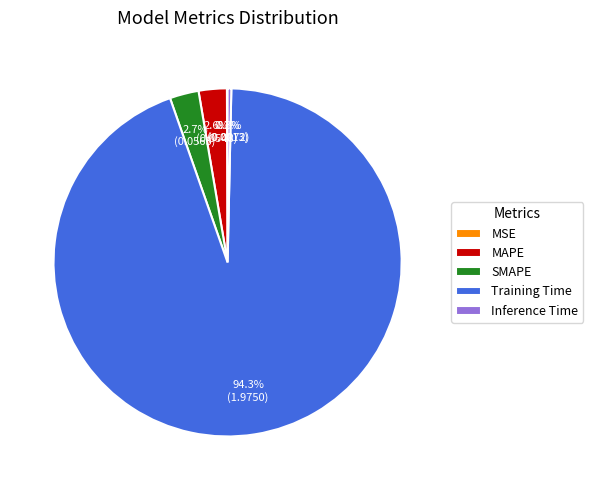

What is the largest slice in the pie chart?

Training Time